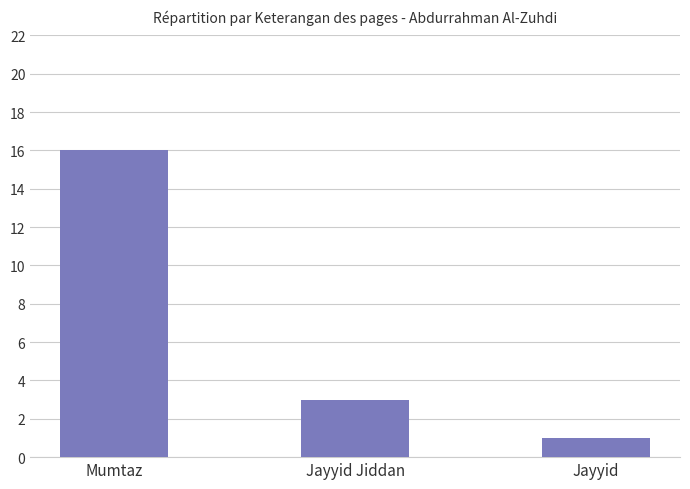

Reading left to right, transcribe all the data shown in this chart.

Mumtaz=16	Jayyid Jiddan=3	Jayyid=1